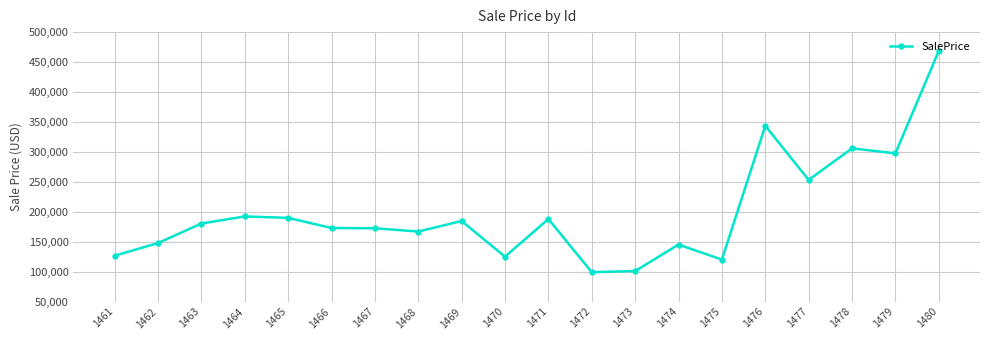

What is the value of the 18th point from the left?

305826.9